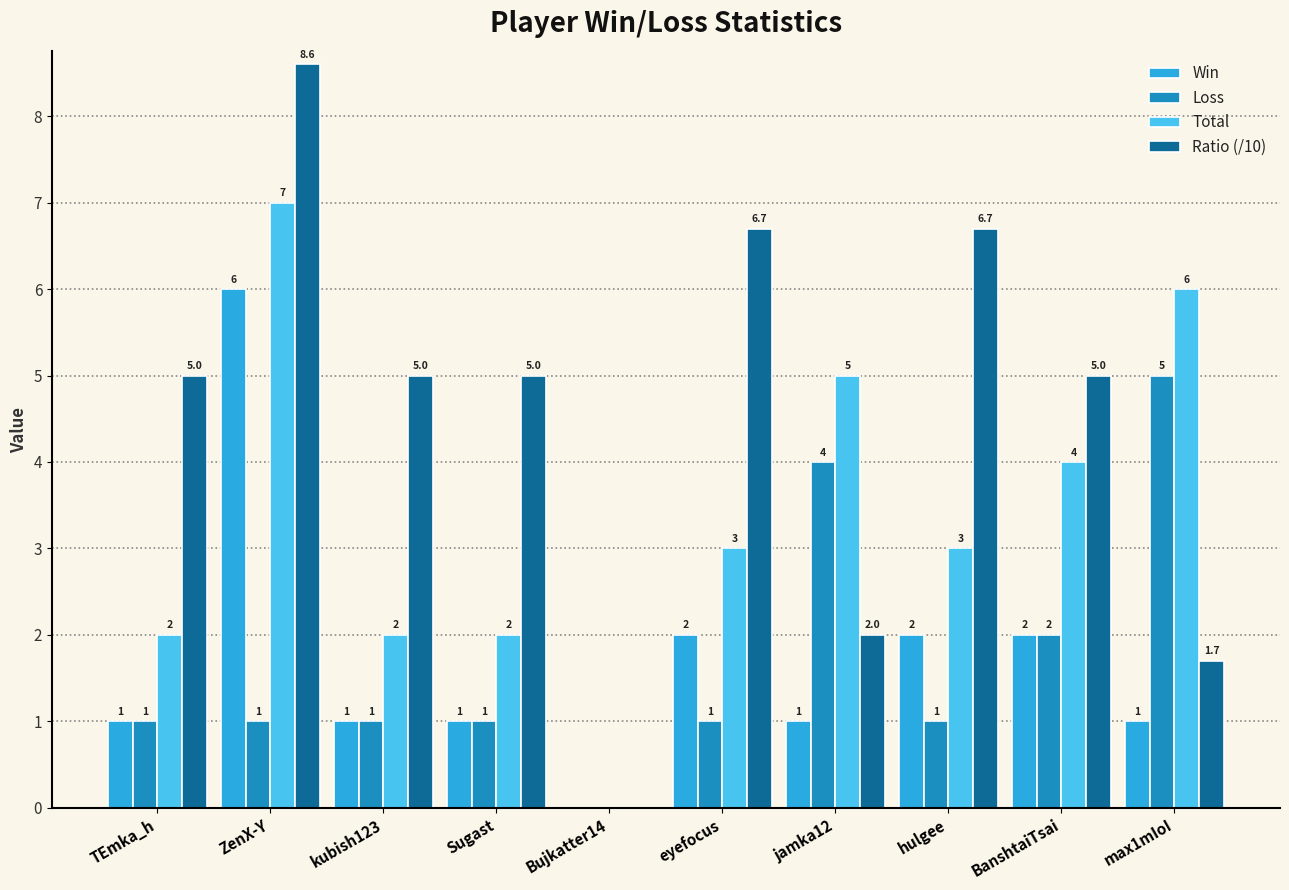

Between Sugast and eyefocus, which series saw the biggest shift?

Ratio (/10)